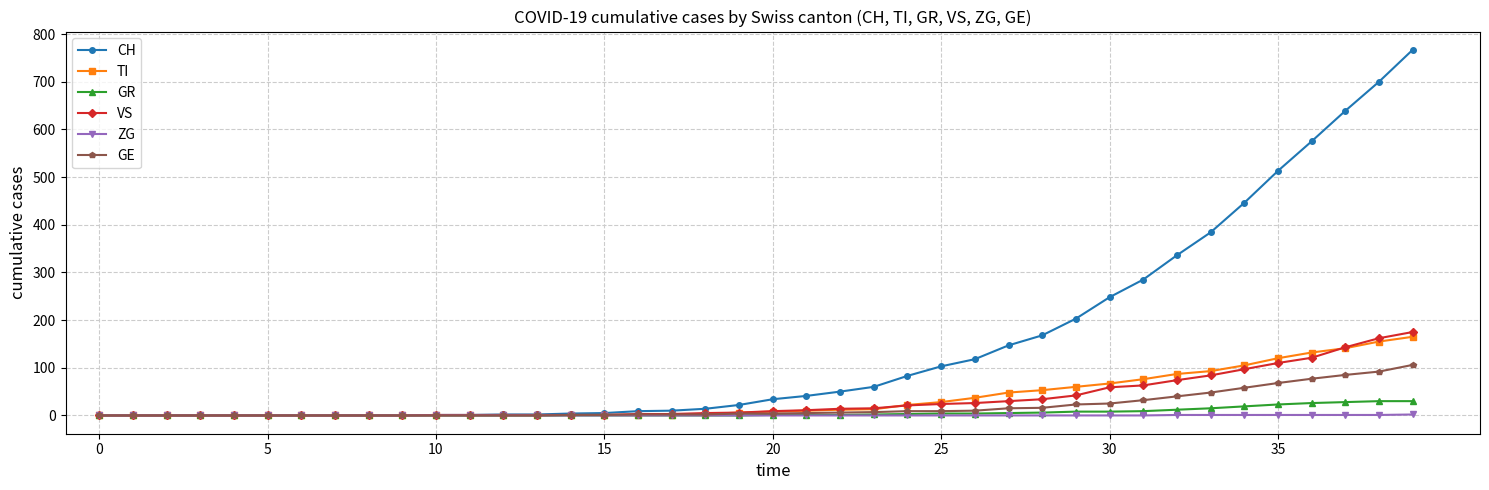

Which series has the widest spread of values?

CH